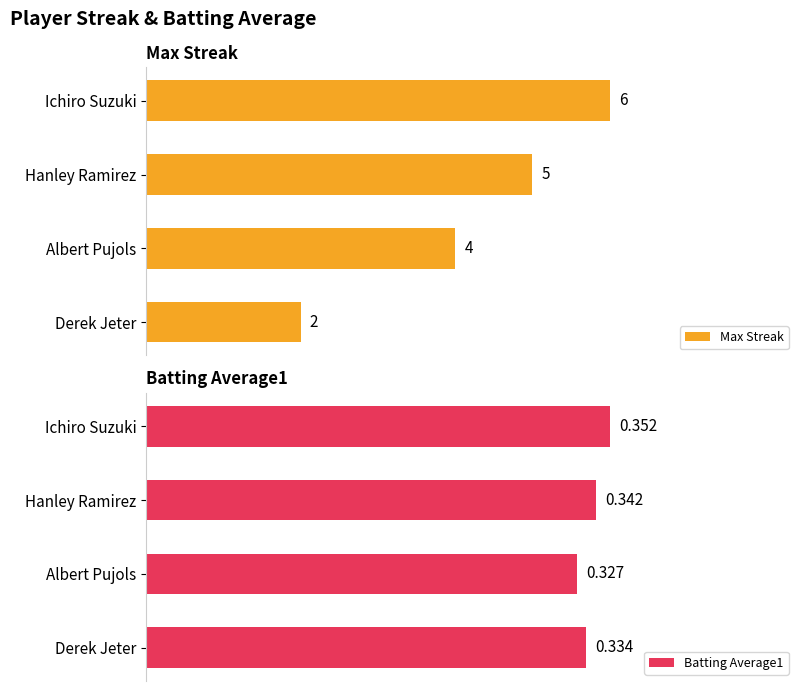

The Batting Average1 series shows 0.3 at Hanley Ramirez. True or false?

True